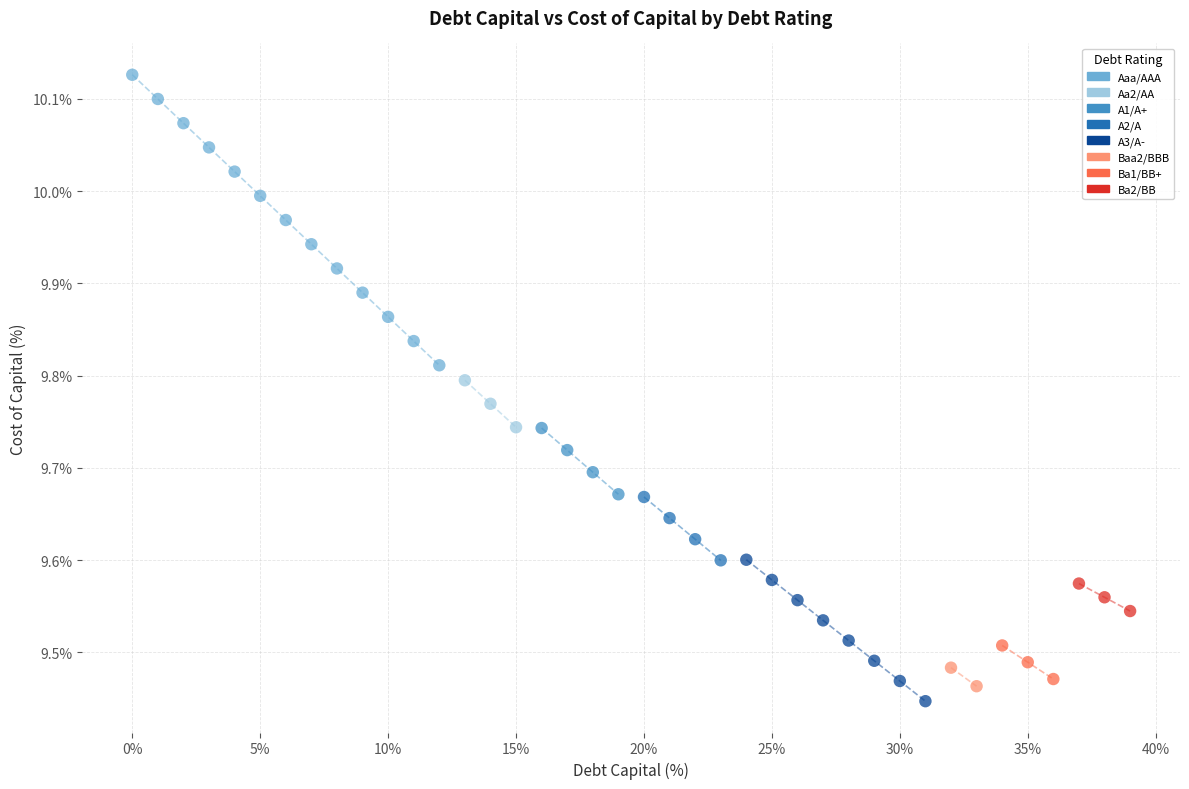

What are all the series names shown in the legend?

Aaa/AAA, Aa2/AA, A1/A+, A2/A, A3/A-, Baa2/BBB, Ba1/BB+, Ba2/BB